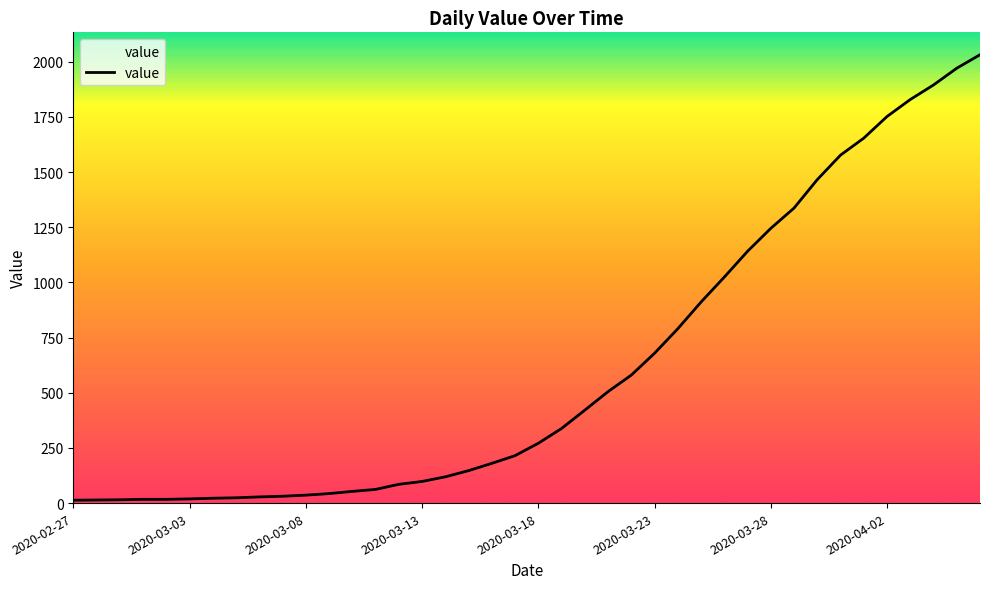

What is the difference between the maximum and minimum values?

2019